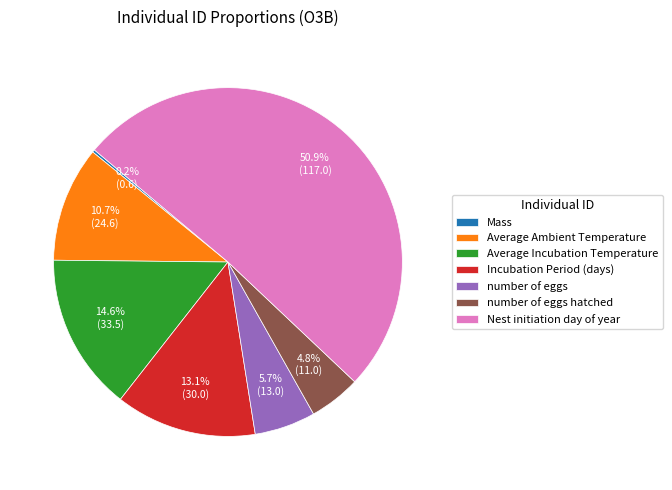

Combined, what portion of the pie is Average Ambient Temperature and number of eggs hatched?

15.5%